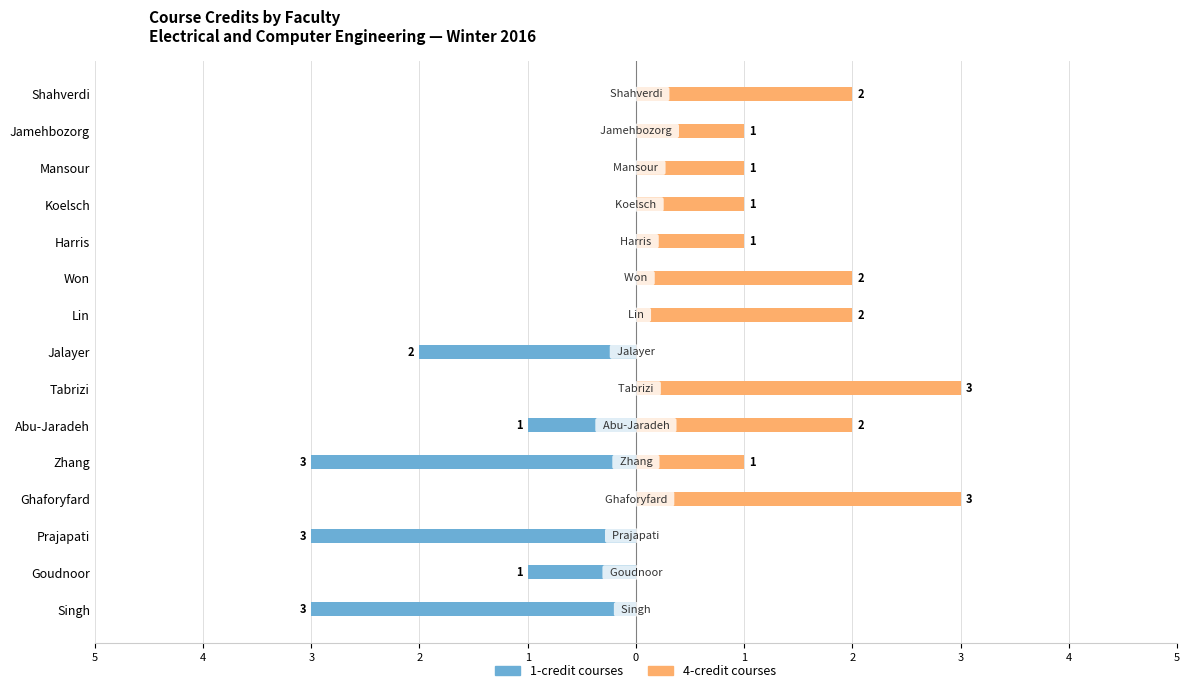

How many bars are there in each group?

2